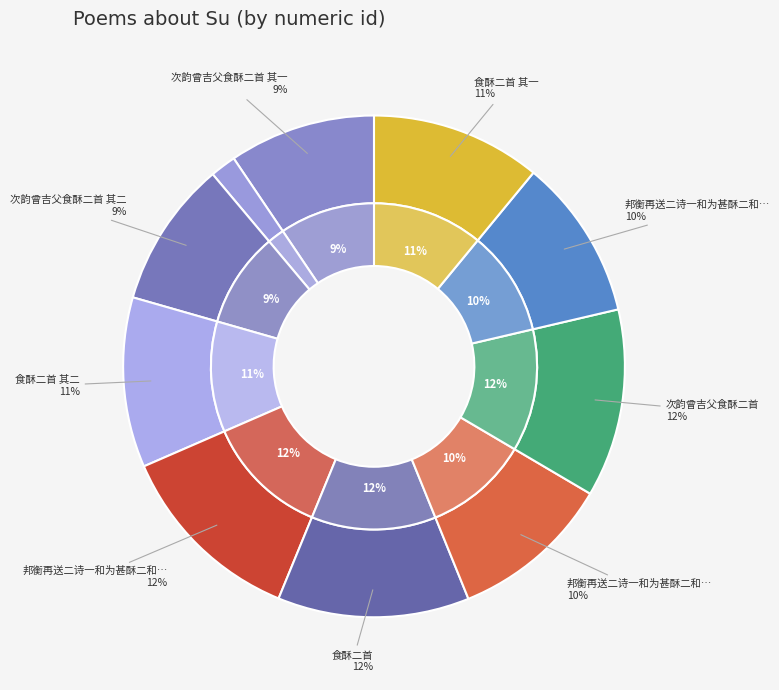

Approximately how many times larger is the value at 次韵曾吉父食酥二首 其一 compared to 食酥二首?

0.8